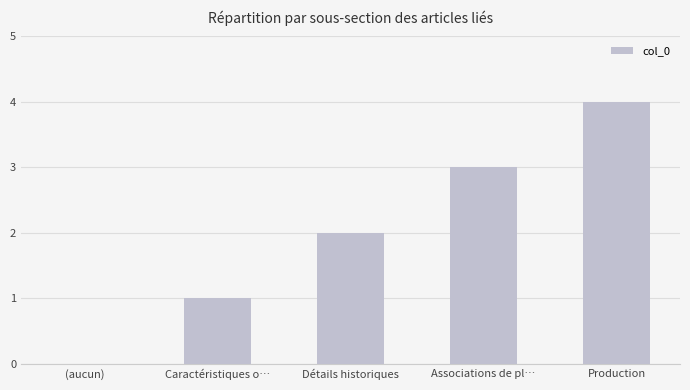

Are the bars horizontal?

No